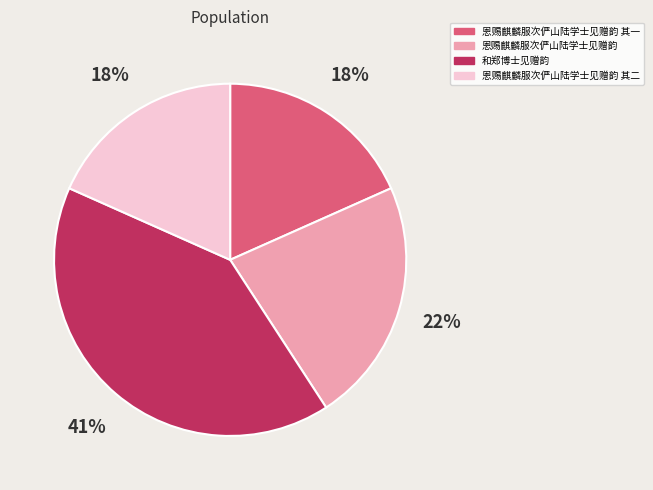

The 和郑博士见赠韵 slice represents 41% of the pie. True or false?

True